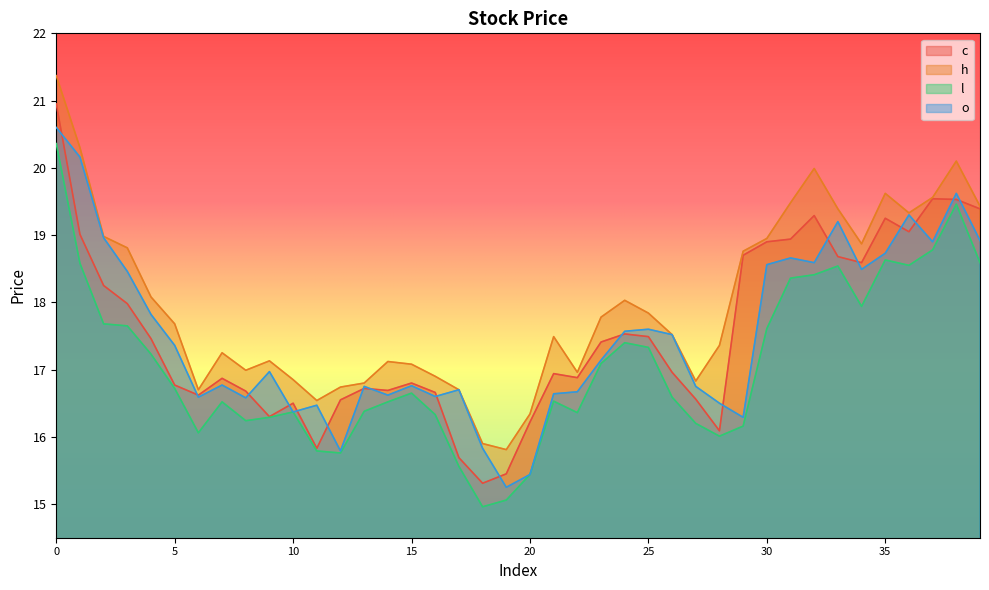

In l, how many points are higher than both neighbors (excluding endpoints)?

8